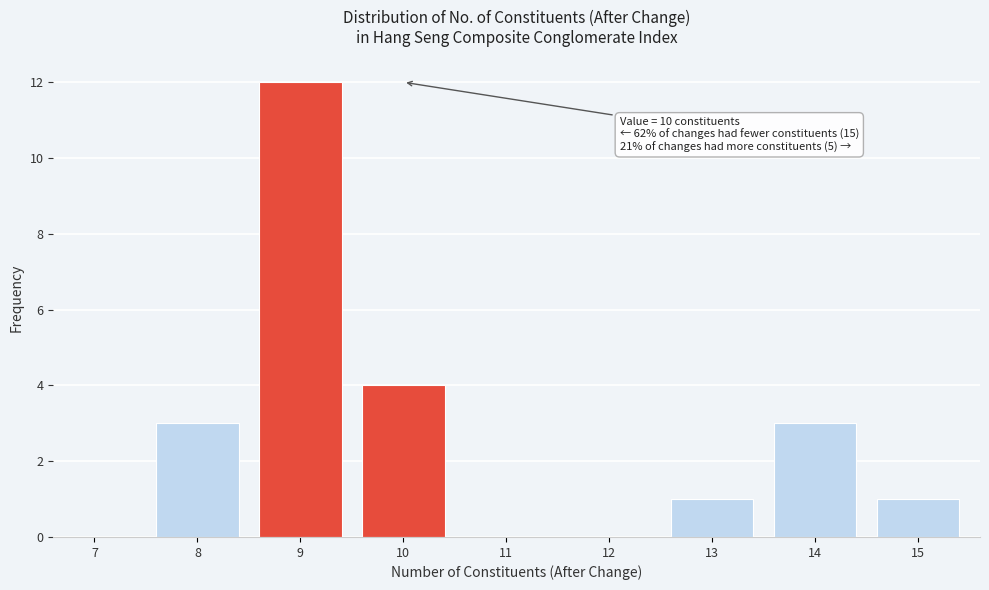

Reading right to left, what are all the values shown in this chart?

15=1	14=3	13=1	12=0	11=0	10=4	9=12	8=3	7=0